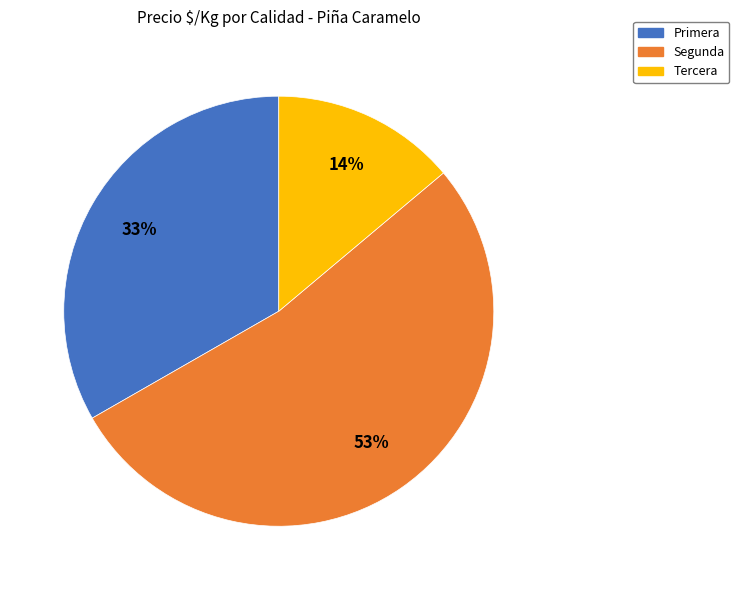

To the nearest percent, what is the difference between the largest and smallest slice percentages?

39%